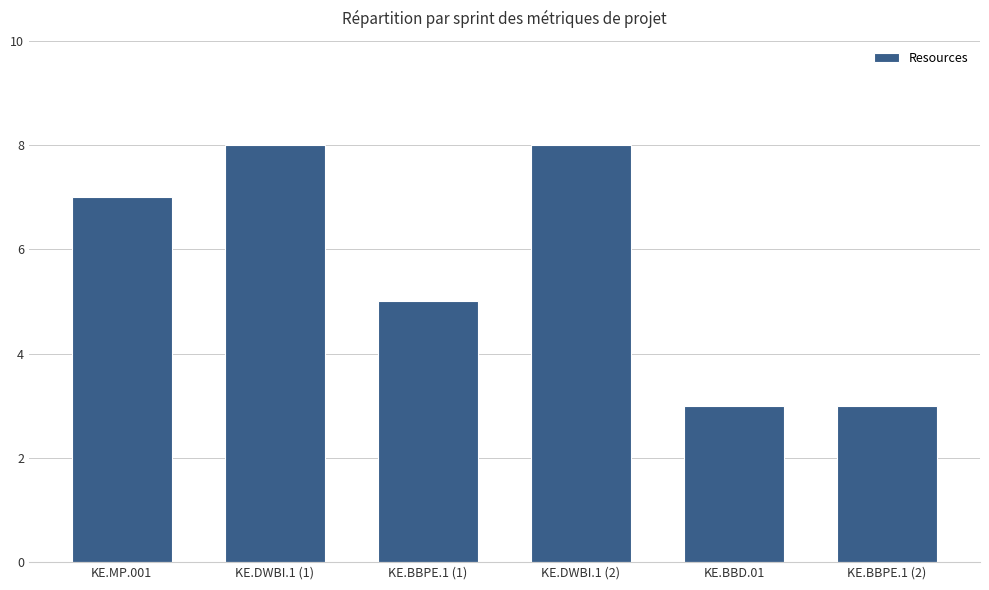

What is the average value?

6